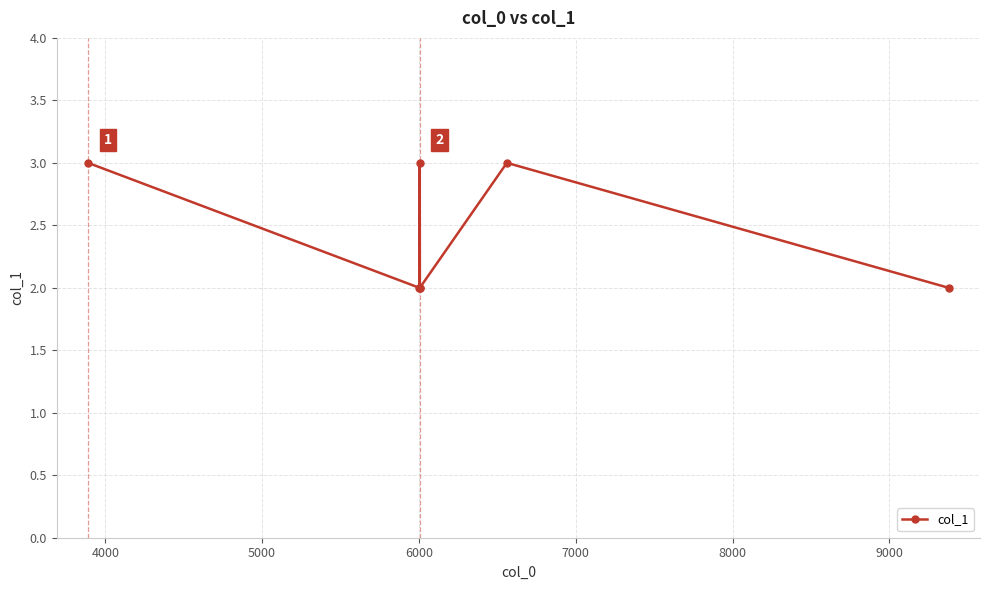

How many points are higher than both their immediate neighbors (excluding endpoints)?

2